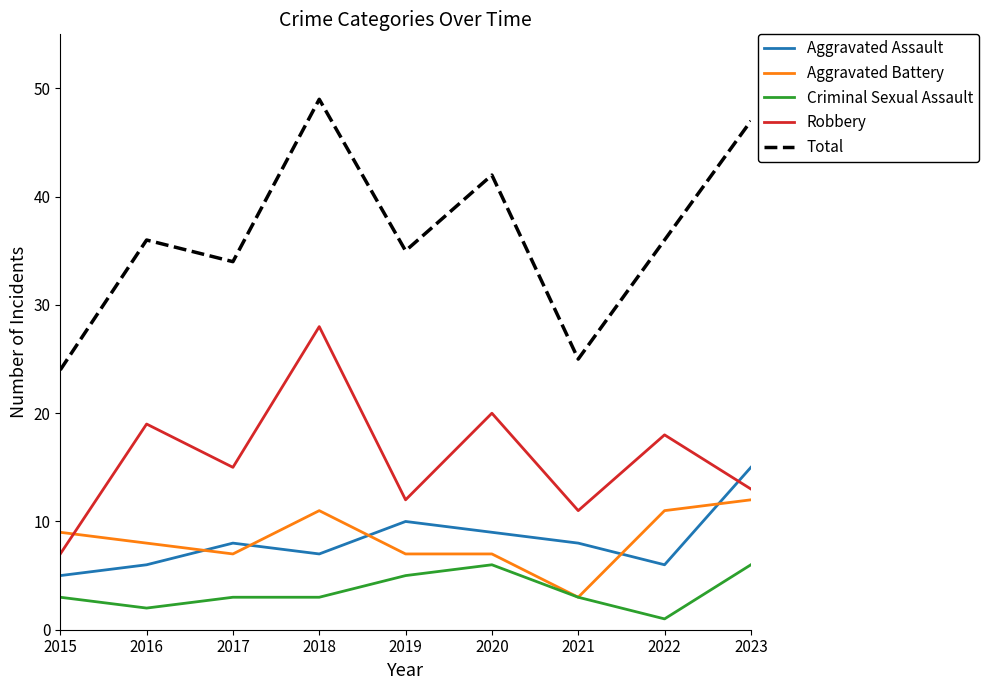

At which category is the sum across all series the highest?

2018